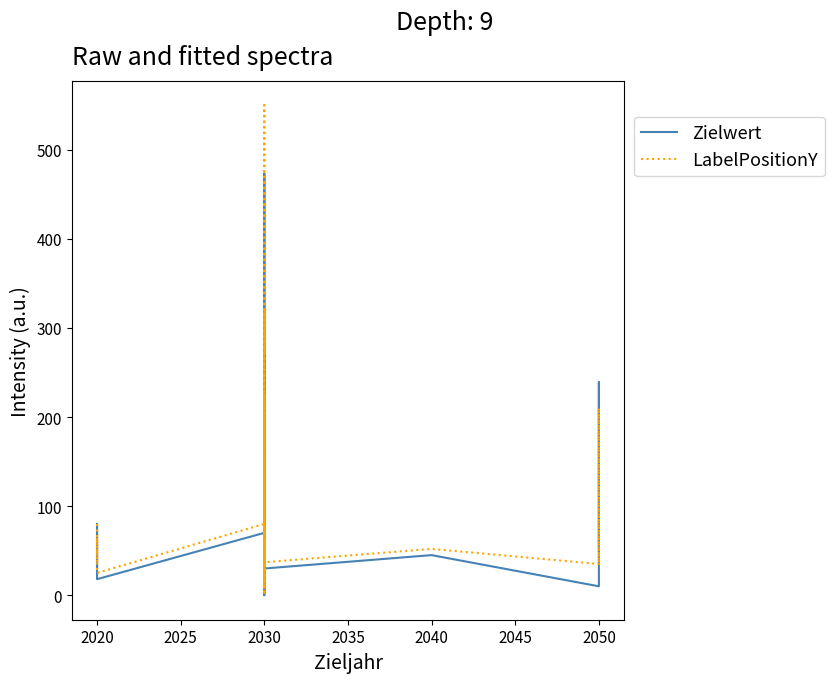

How many interior local peaks does the LabelPositionY series have?

11